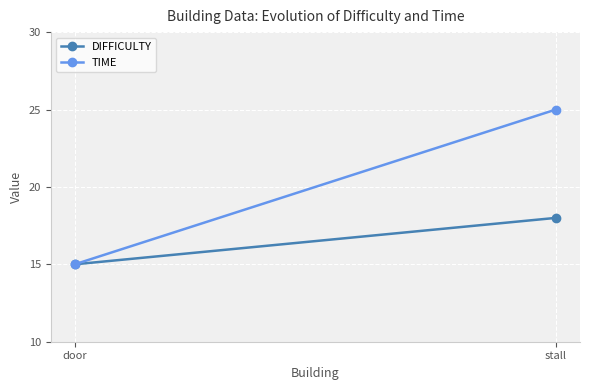

How many lines are shown in the chart?

2